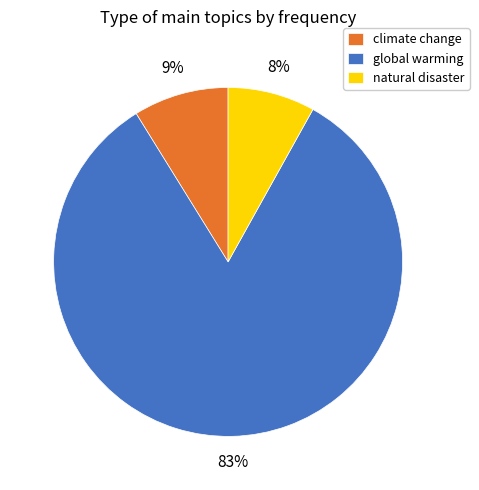

Does any single category account for the majority?

Yes